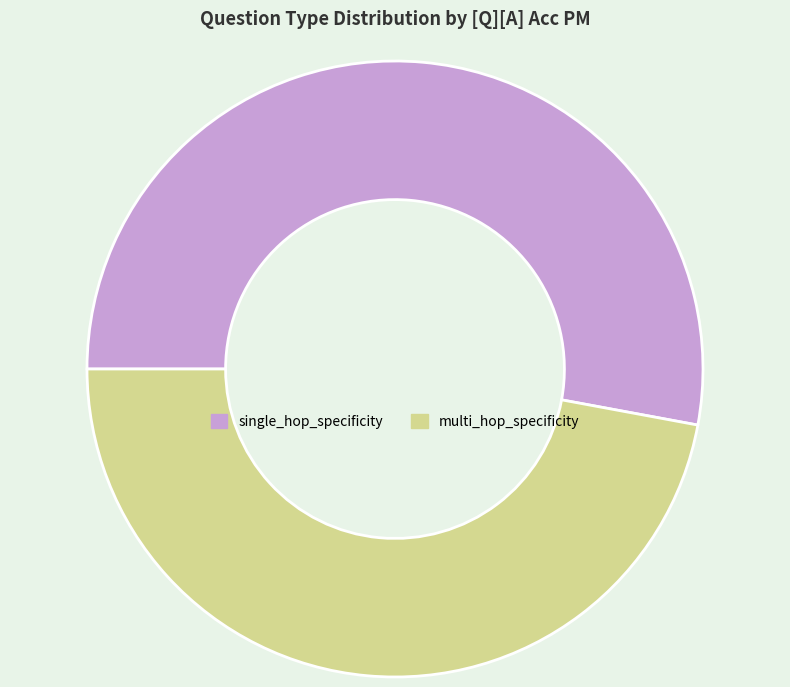

True or false: single_hop_specificity accounts for 65% of the total.

False